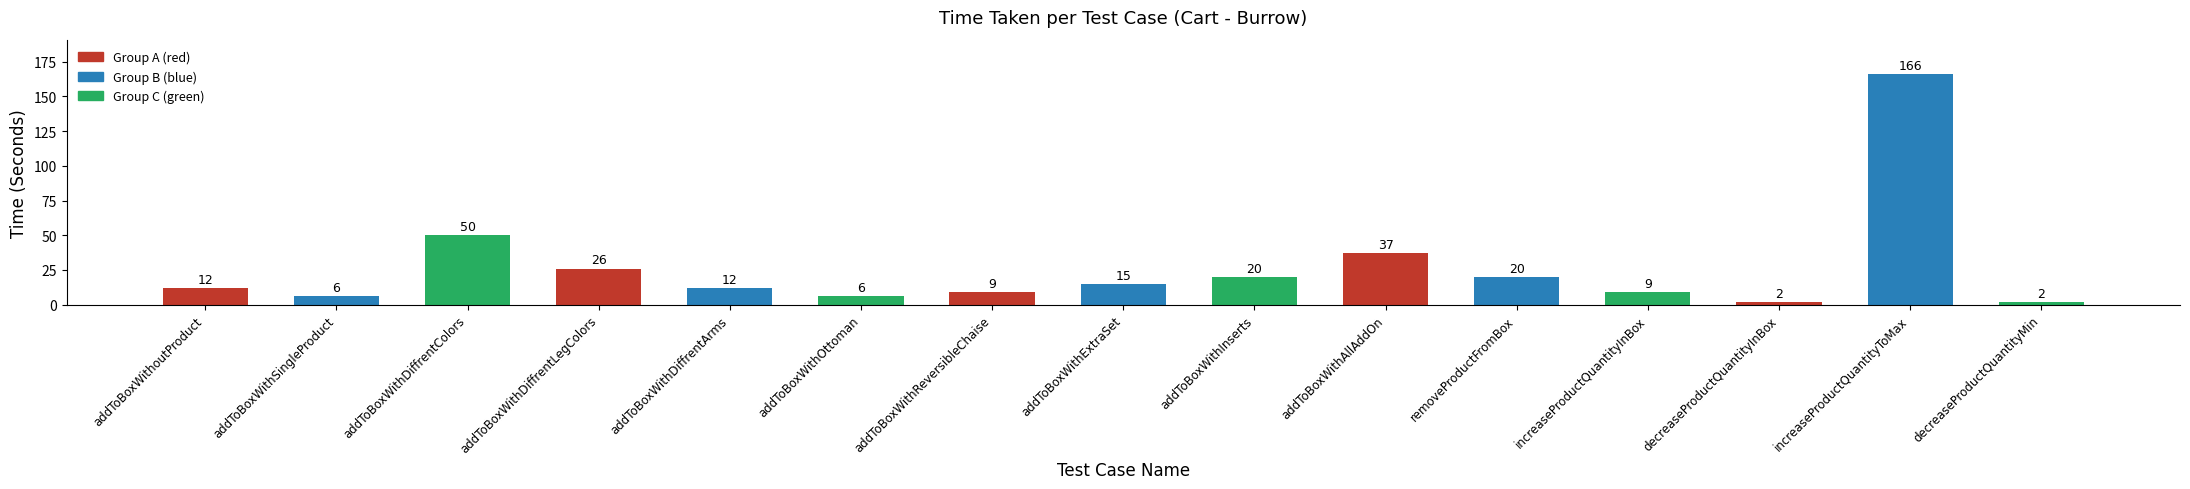

At which category does the chart reach its peak across all series?

increaseProductQuantityToMax